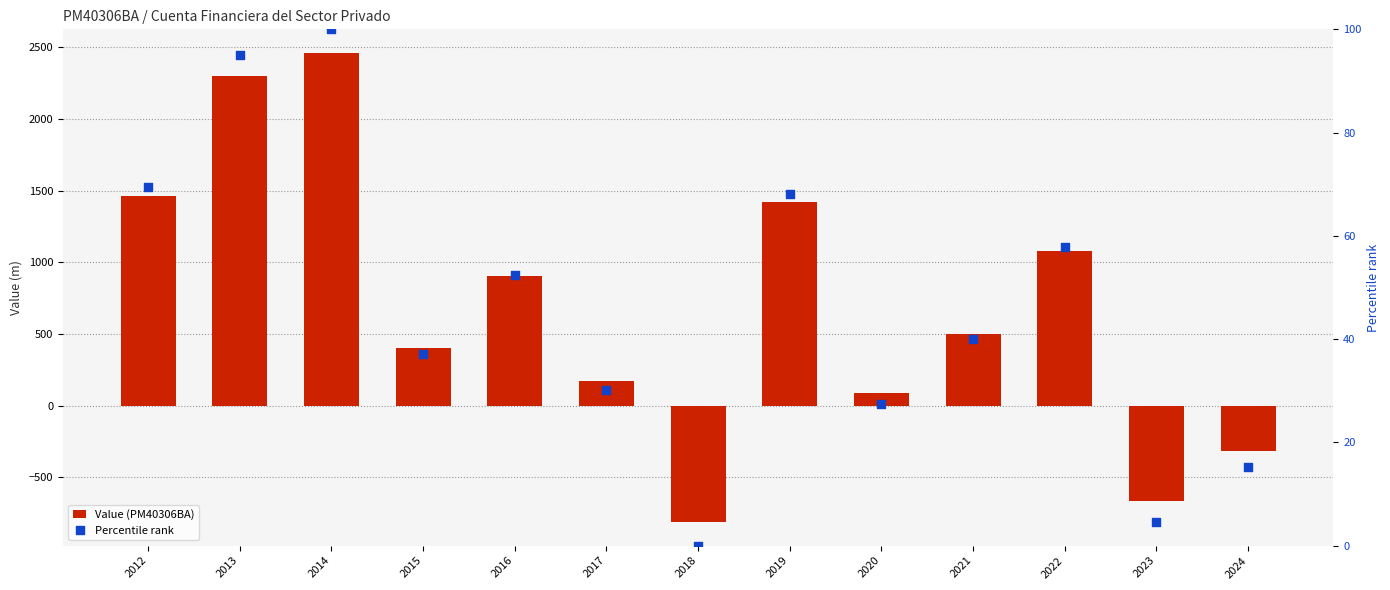

What is the total value across all series at 2013?

2394.9